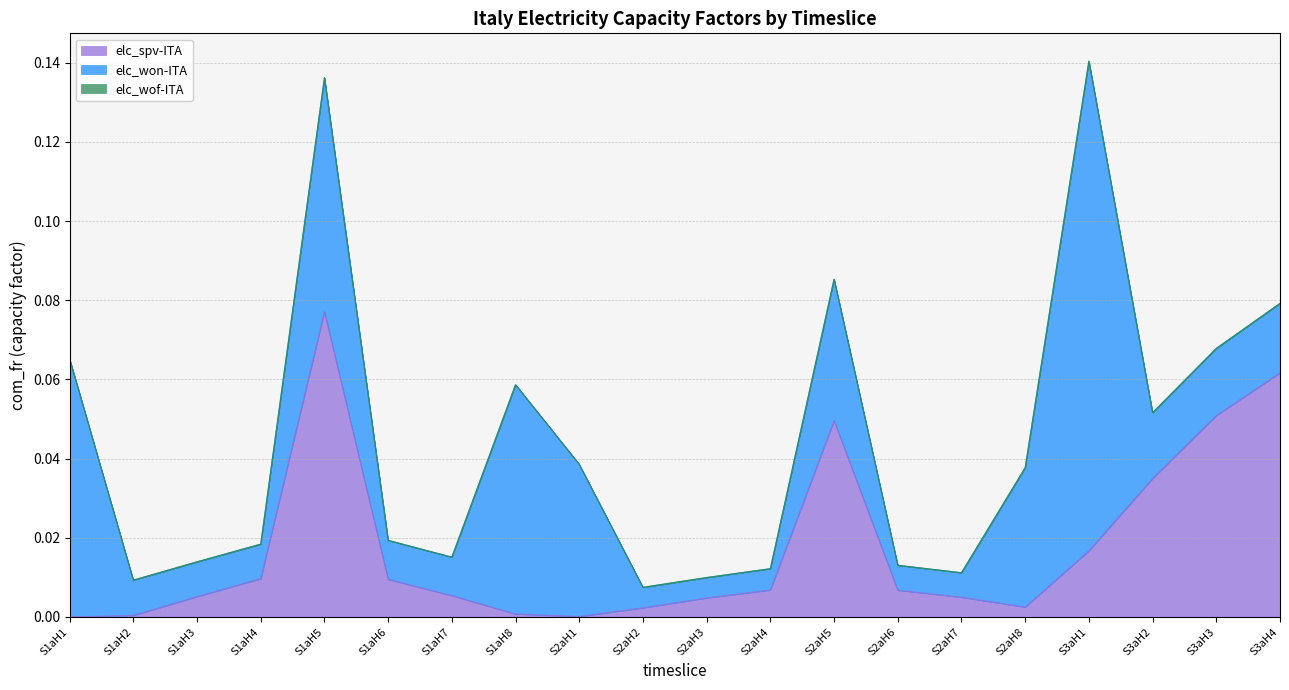

What is the sum of all elc_won-ITA values?

0.5